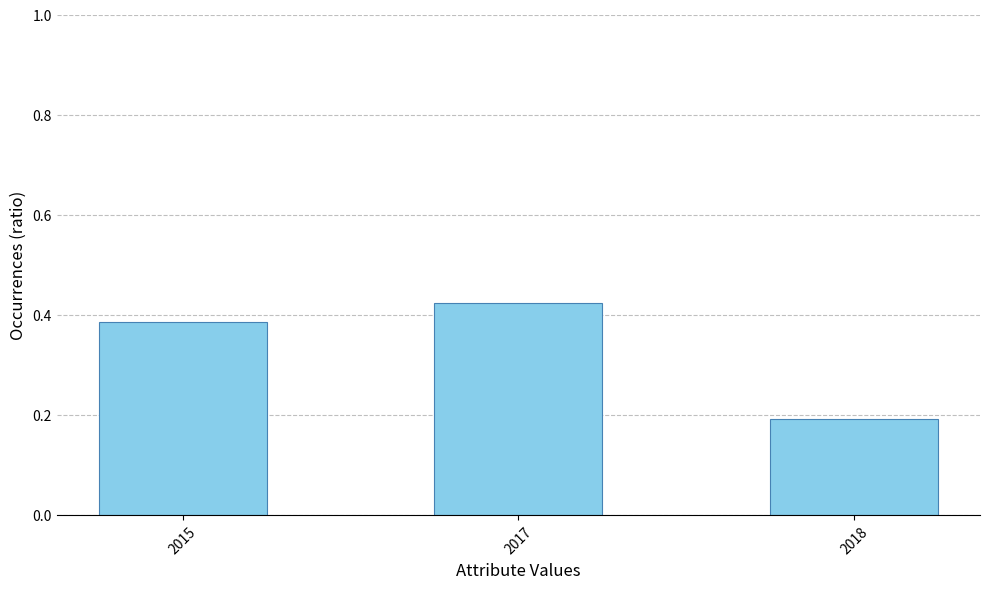

Which has a higher value, 2015 or 2017?

2017